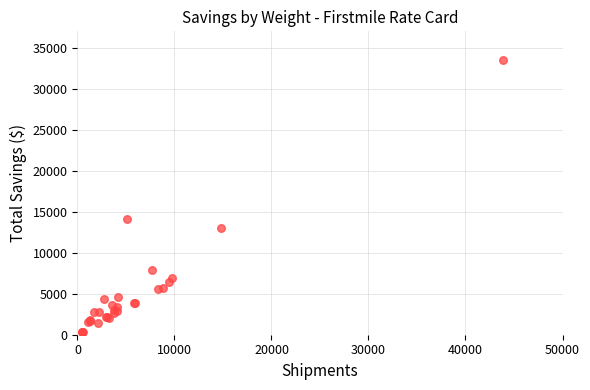

What Y value in the scatter plot is closest to 16915?

14170.3